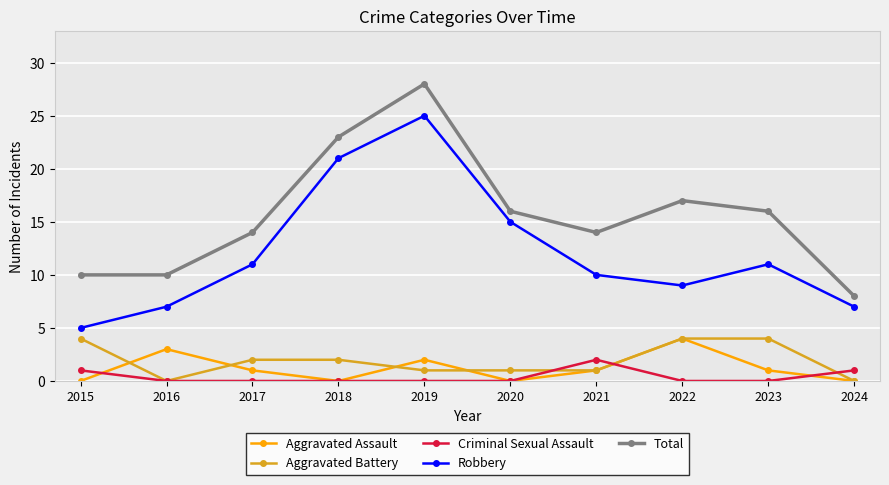

Count the number of categories in the chart.

10